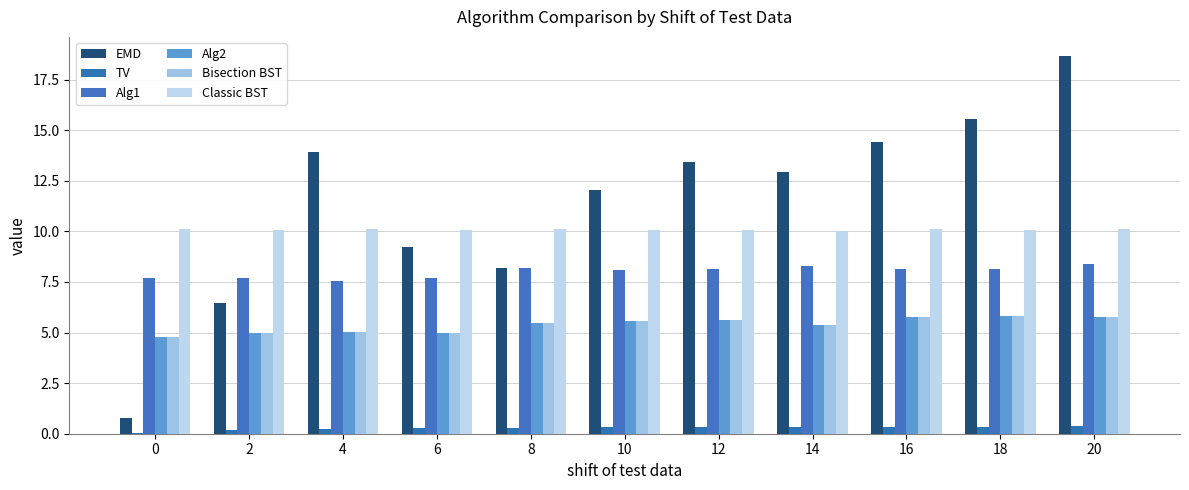

At which category is the sum across all series the highest?

20